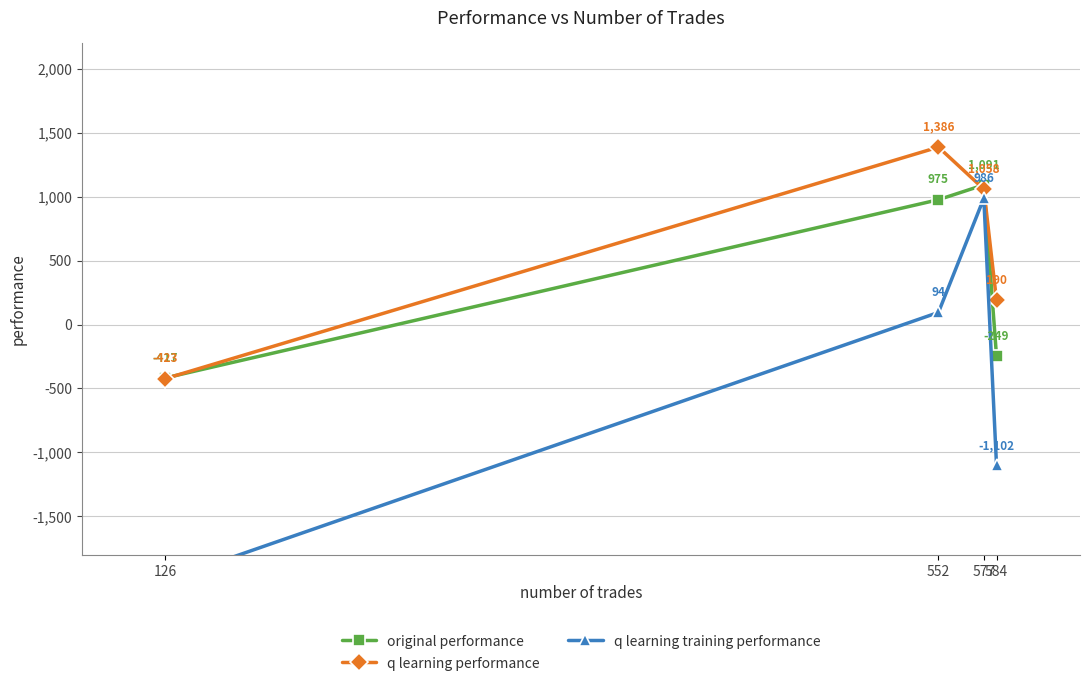

What is the difference between the q learning training performance values at 584 and 577?

2088.0